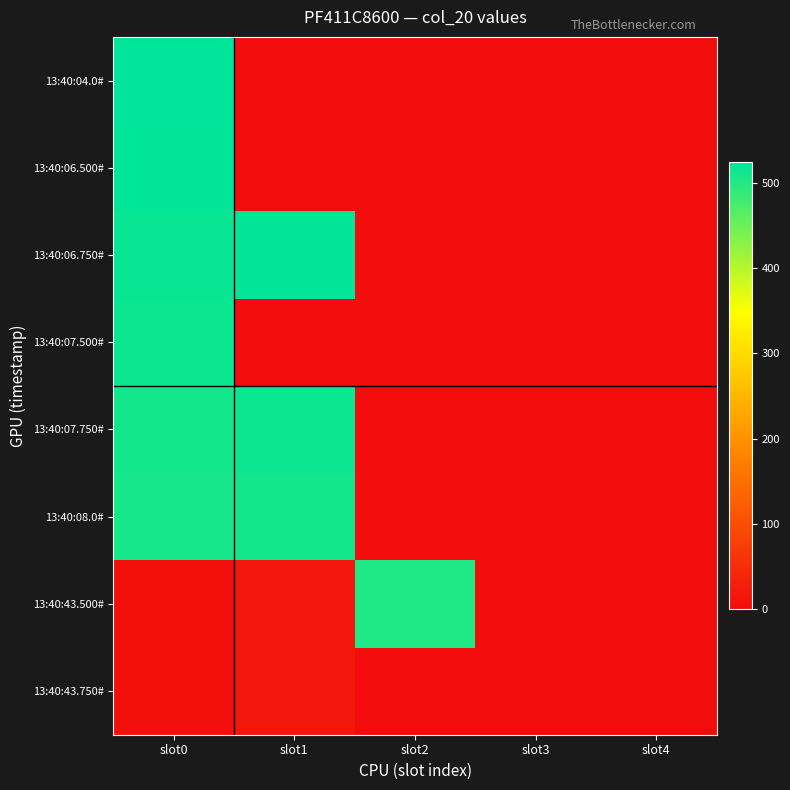

Reading left to right, list all the values displayed in this chart.

13:40:04.0#: slot0=524.0	slot1=0.0	slot2=0.0	slot3=0.0	slot4=0.0
13:40:06.500#: slot0=522.5	slot1=0.0	slot2=0.0	slot3=0.0	slot4=0.0
13:40:06.750#: slot0=517.0	slot1=522.5	slot2=0.0	slot3=0.0	slot4=0.0
13:40:07.500#: slot0=515.5	slot1=0.0	slot2=0.0	slot3=0.0	slot4=0.0
13:40:07.750#: slot0=510.0	slot1=515.5	slot2=0.0	slot3=0.0	slot4=0.0
13:40:08.0#: slot0=508.5	slot1=510.0	slot2=0.0	slot3=0.0	slot4=0.0
13:40:43.500#: slot0=6.5	slot1=16.0	slot2=501.5	slot3=0.0	slot4=0.0
13:40:43.750#: slot0=6.5	slot1=16.0	slot2=0.0	slot3=0.0	slot4=0.0